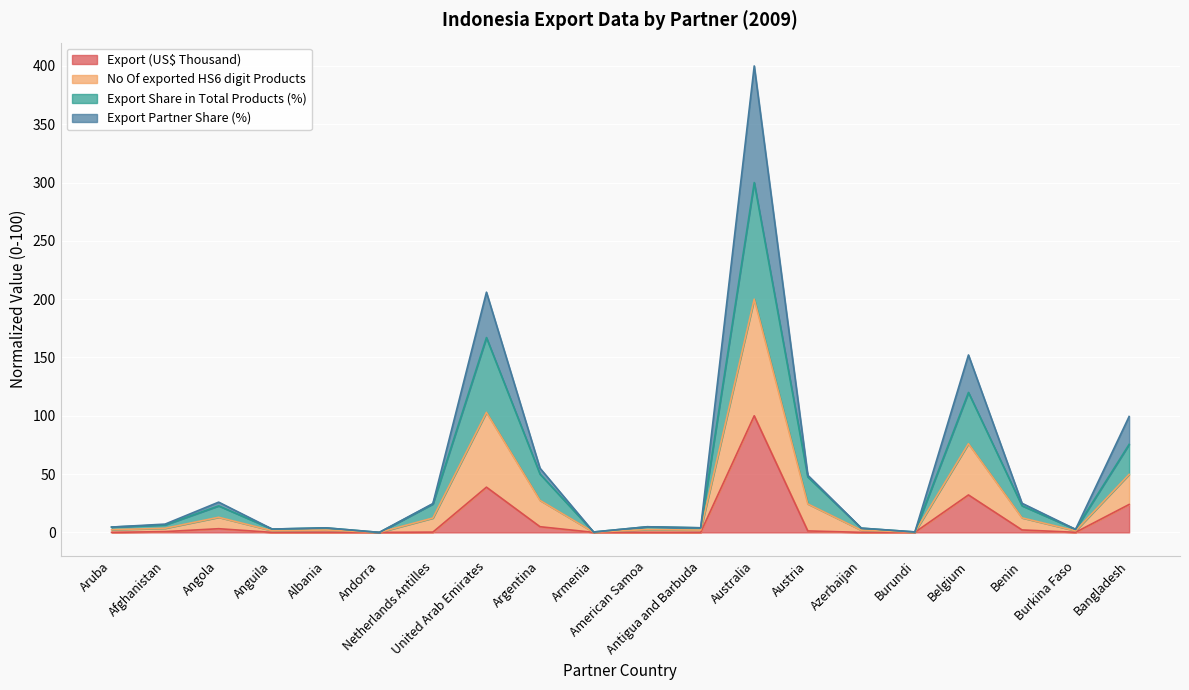

What is the highest value of the Export (US$ Thousand) series?

100.0